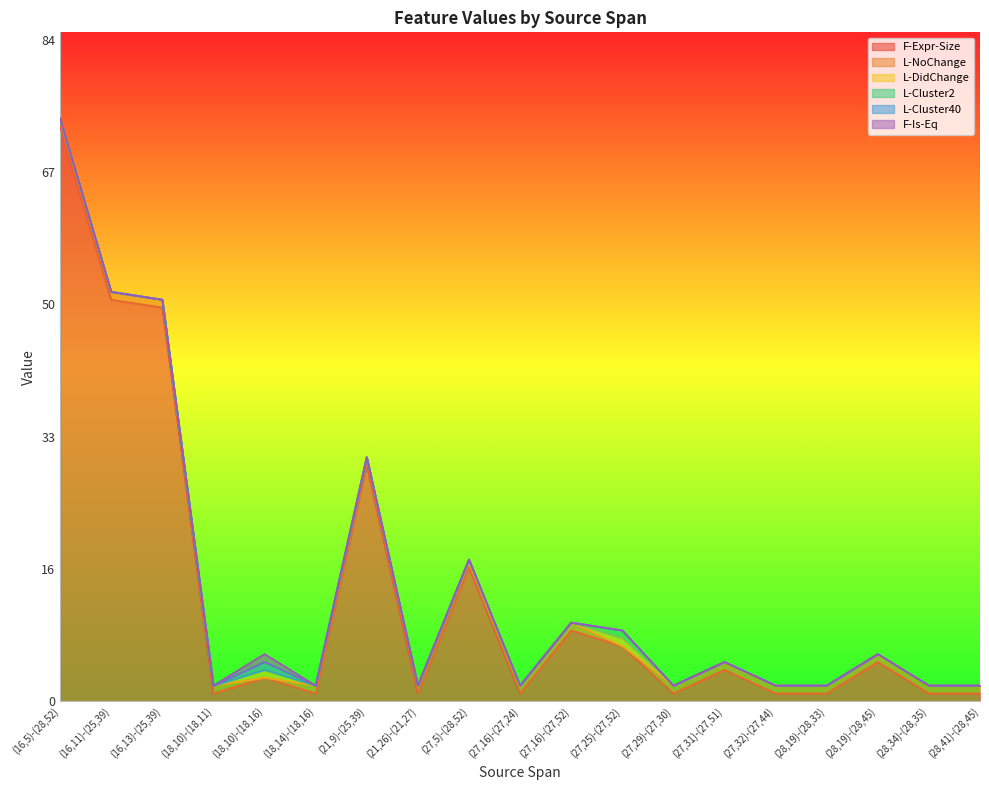

Between (18,14)-(18,16) and (27,25)-(27,52), which series saw the biggest shift?

F-Expr-Size